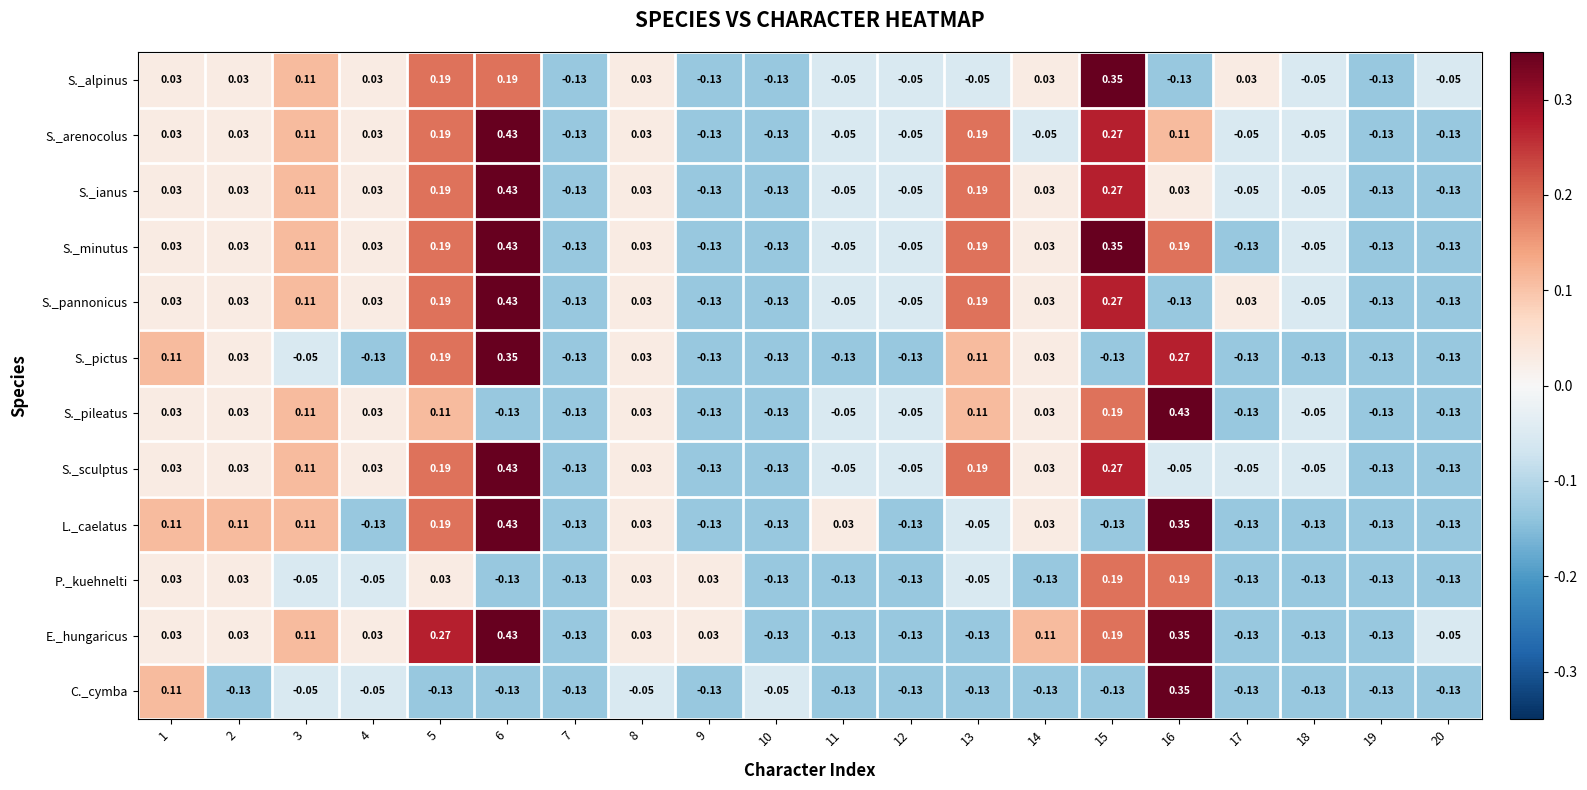

Which series has the largest total across all categories?

S._minutus